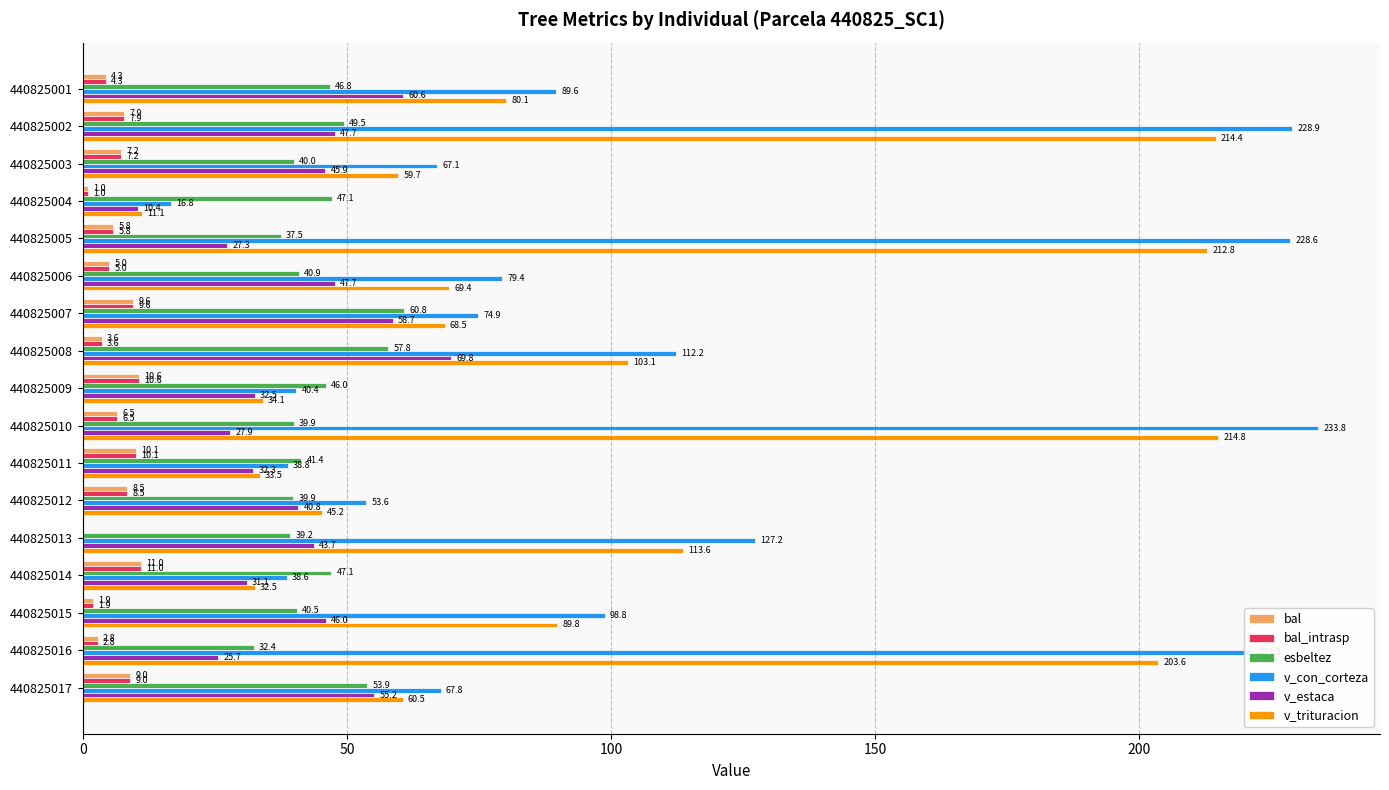

How many data points does each series have?

17